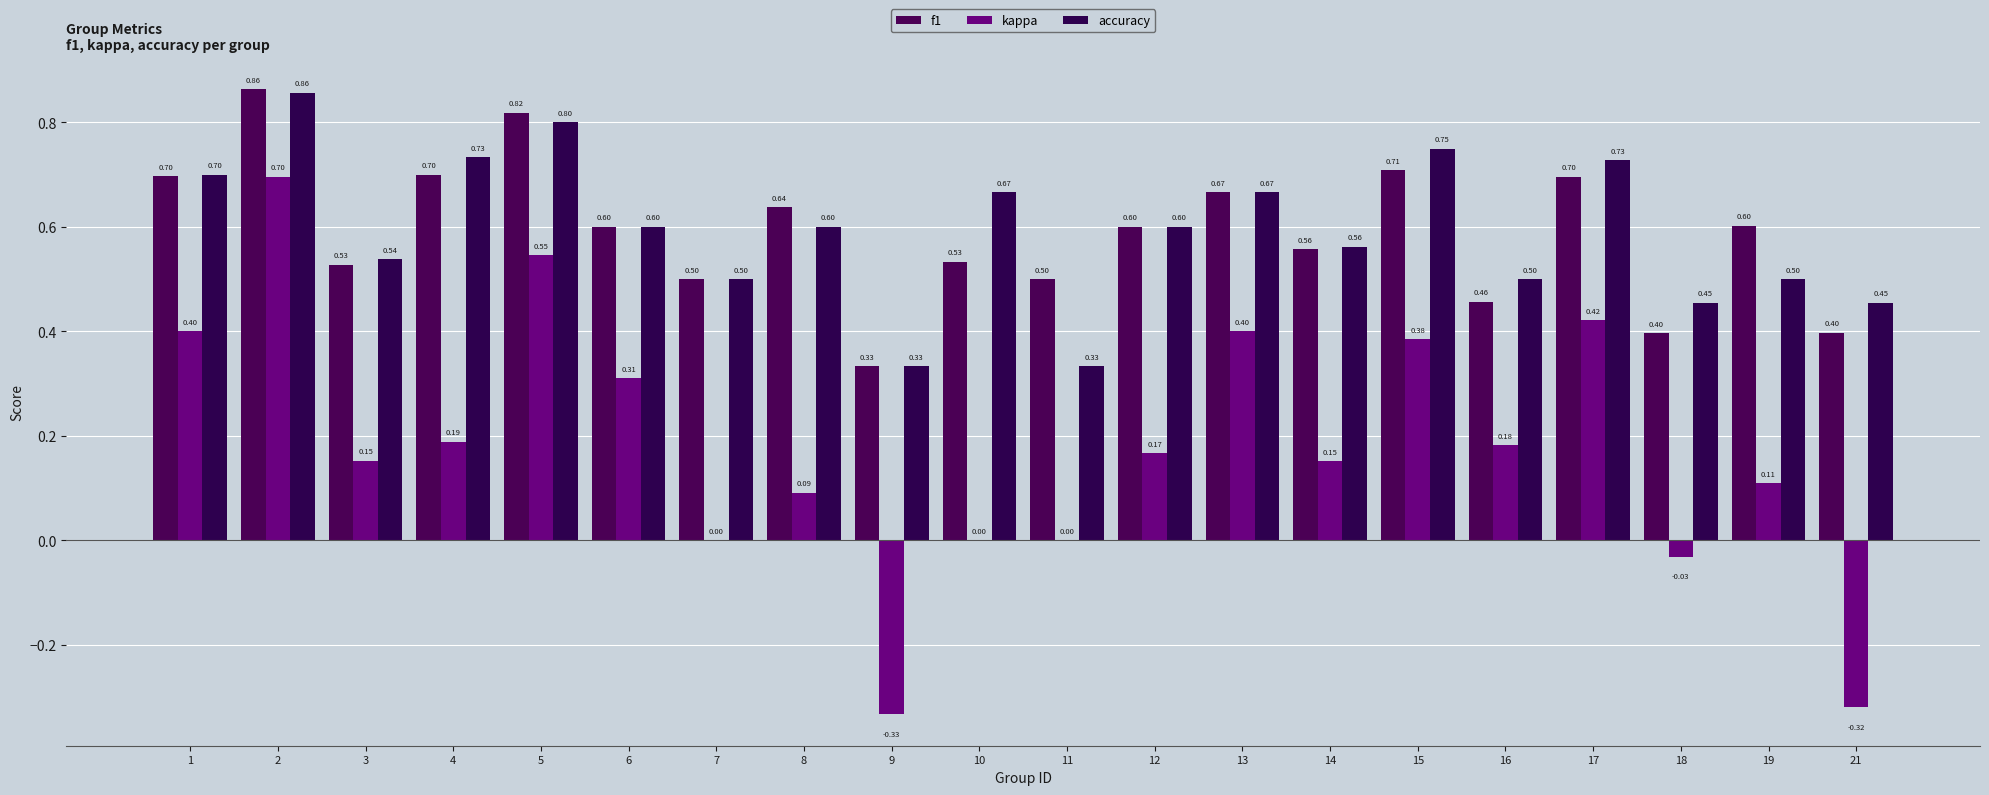

Between 3 and 8, which series saw the biggest shift?

f1